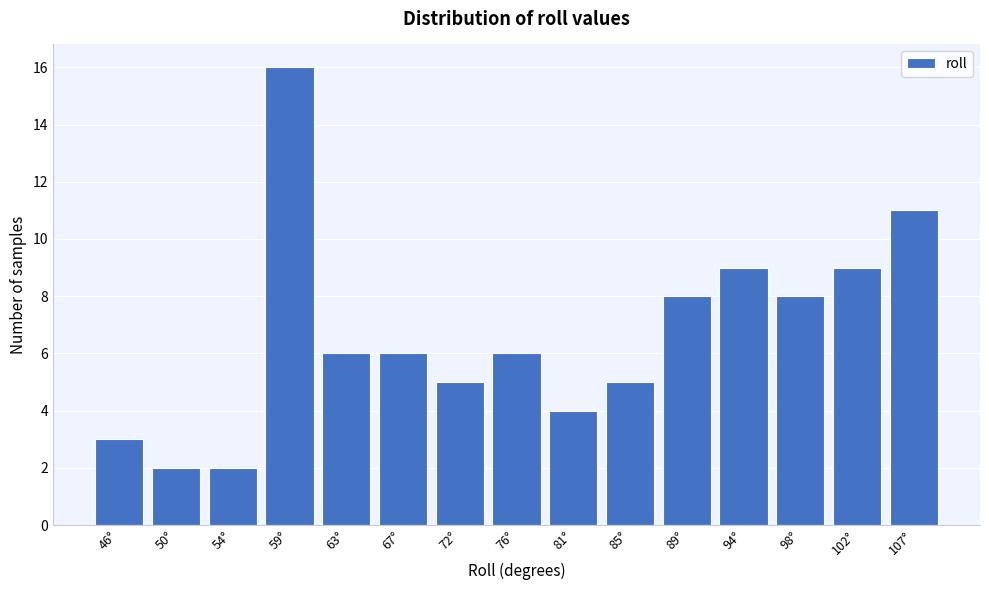

Reading right to left, what are all the values shown in this chart?

107°=11	102°=9	98°=8	94°=9	89°=8	85°=5	81°=4	76°=6	72°=5	67°=6	63°=6	59°=16	54°=2	50°=2	46°=3